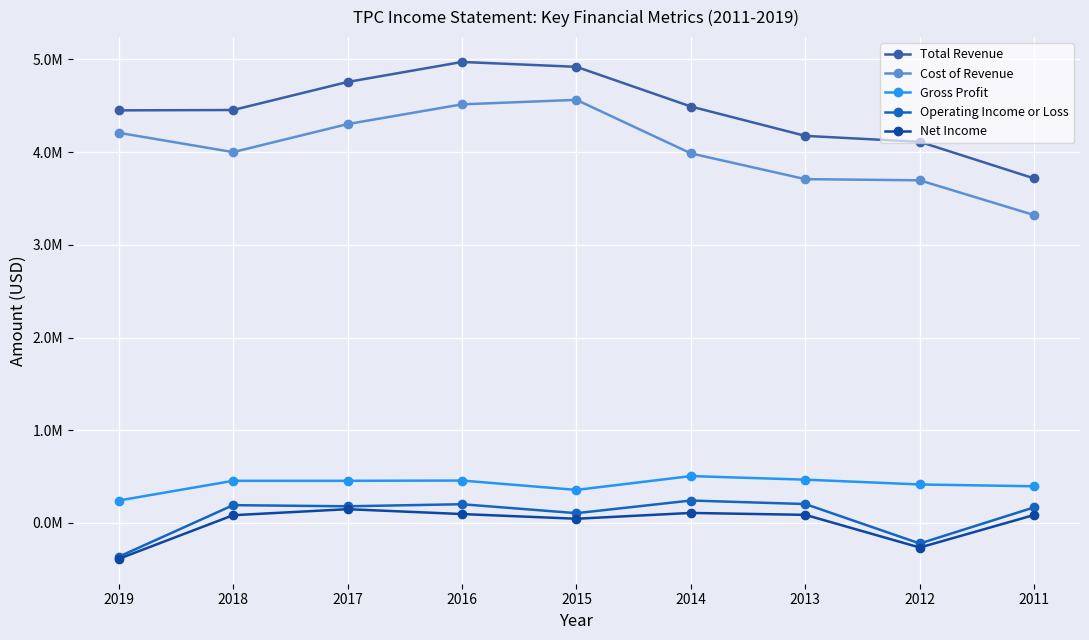

True or false: Cost of Revenue and Operating Income or Loss cross at least once.

False